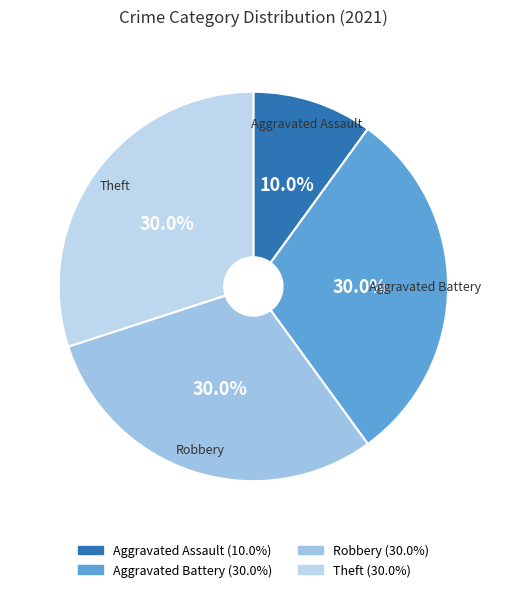

Combined, what portion of the pie is Aggravated Battery and Theft?

60.0%